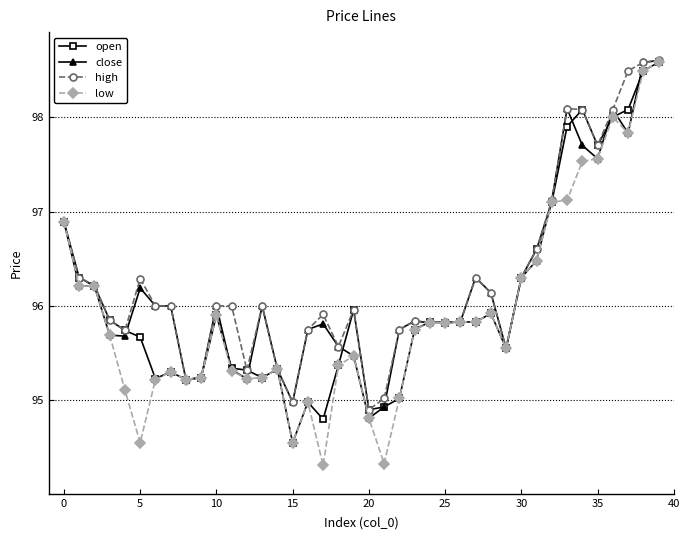

Which series has the largest range (max minus min)?

low